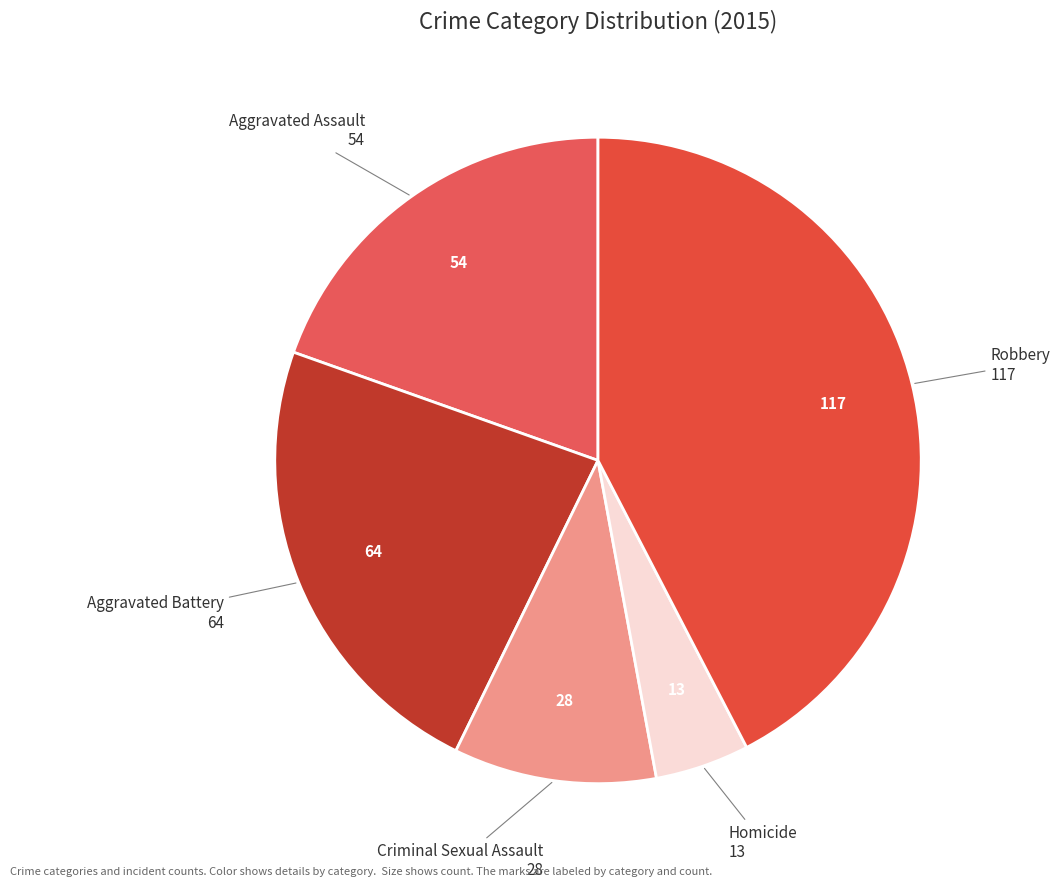

Which category has the smallest portion of the pie?

Homicide